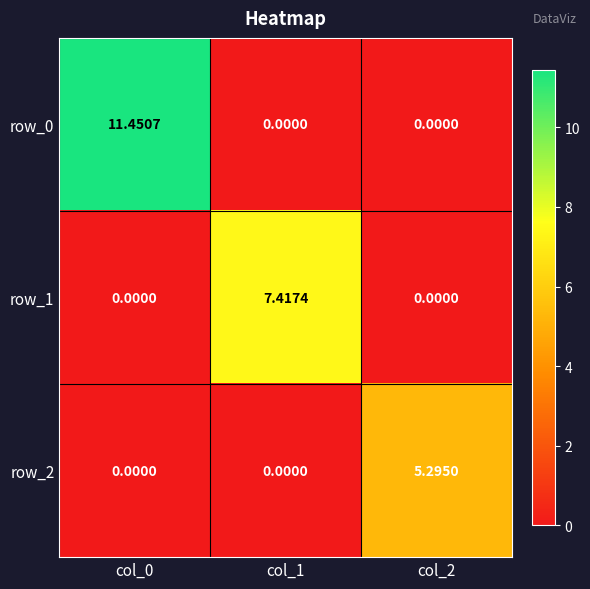

Is the value of row_1 at col_1 greater than the value of row_2 at col_1?

Yes